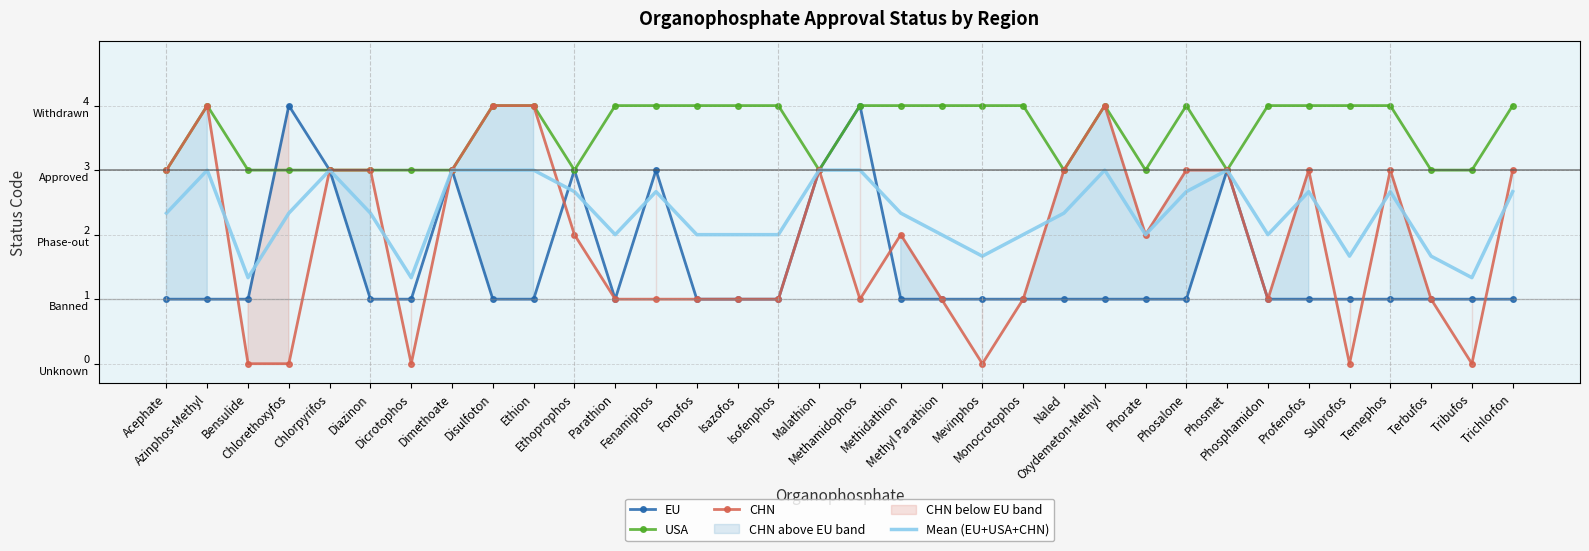

How many lines are shown in the chart?

4